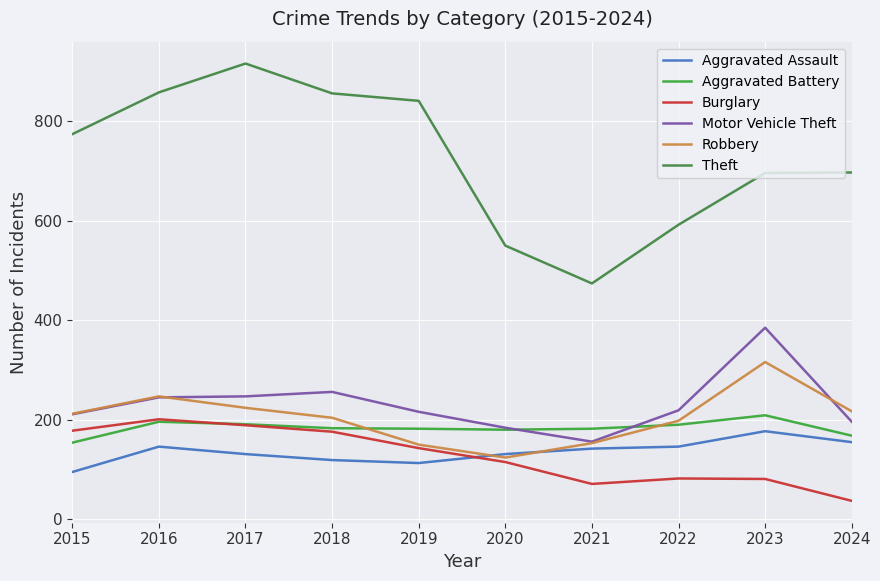

The Aggravated Assault series shows 64 at 2018. True or false?

False